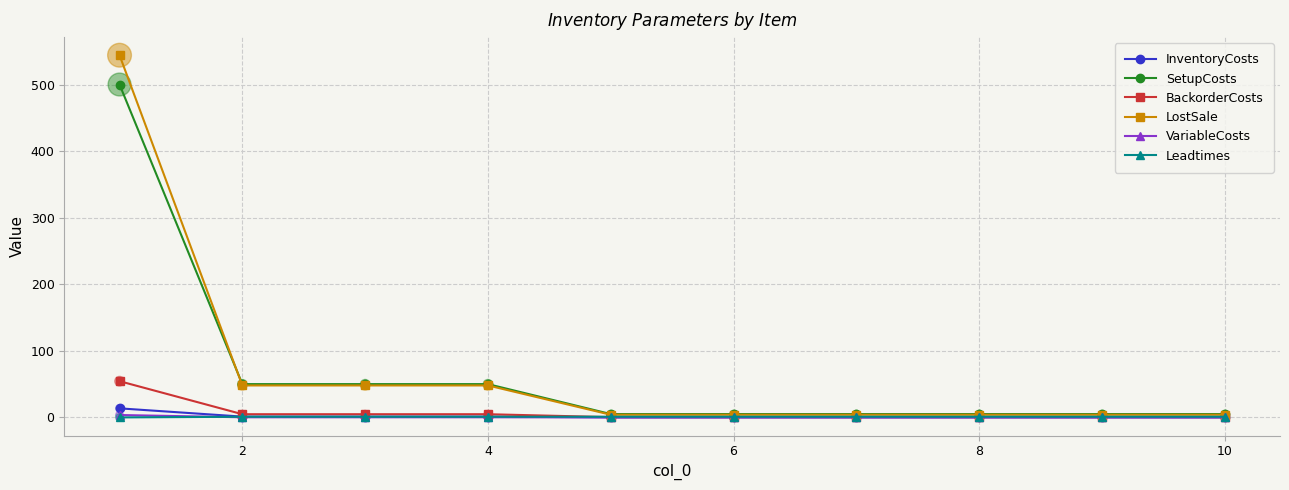

What is the maximum value for SetupCosts?

500.0